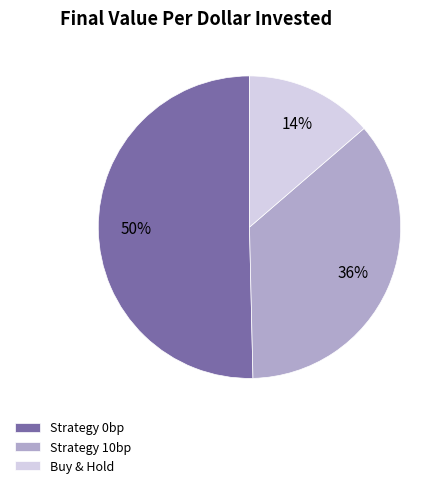

Is the sum of Strategy 10bp and Strategy 0bp greater than half?

Yes